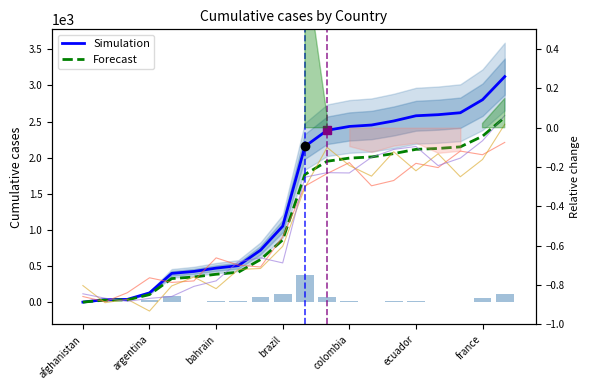

Rank the series by their average value, from lowest to highest.

Forecast, Simulation